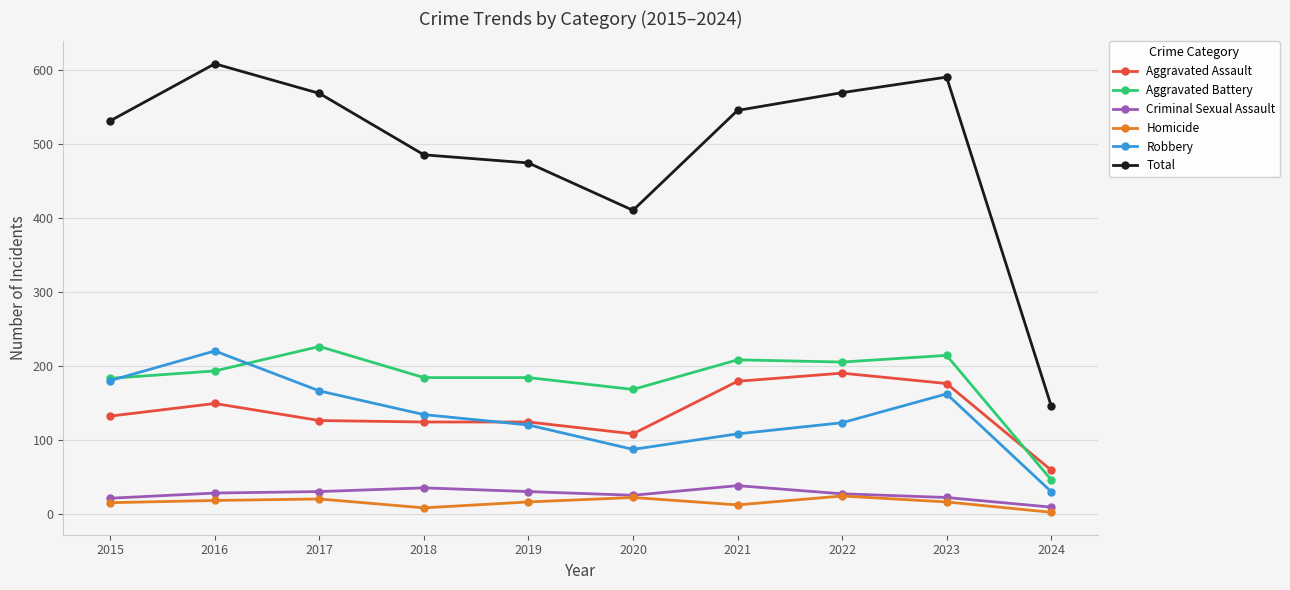

The Aggravated Assault series shows 190 at 2022. True or false?

True